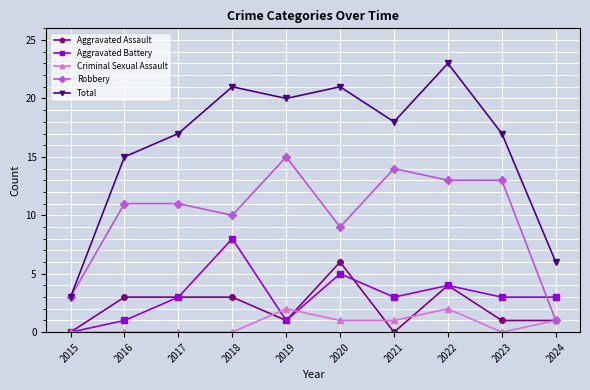

Which series has the largest total across all categories?

Total